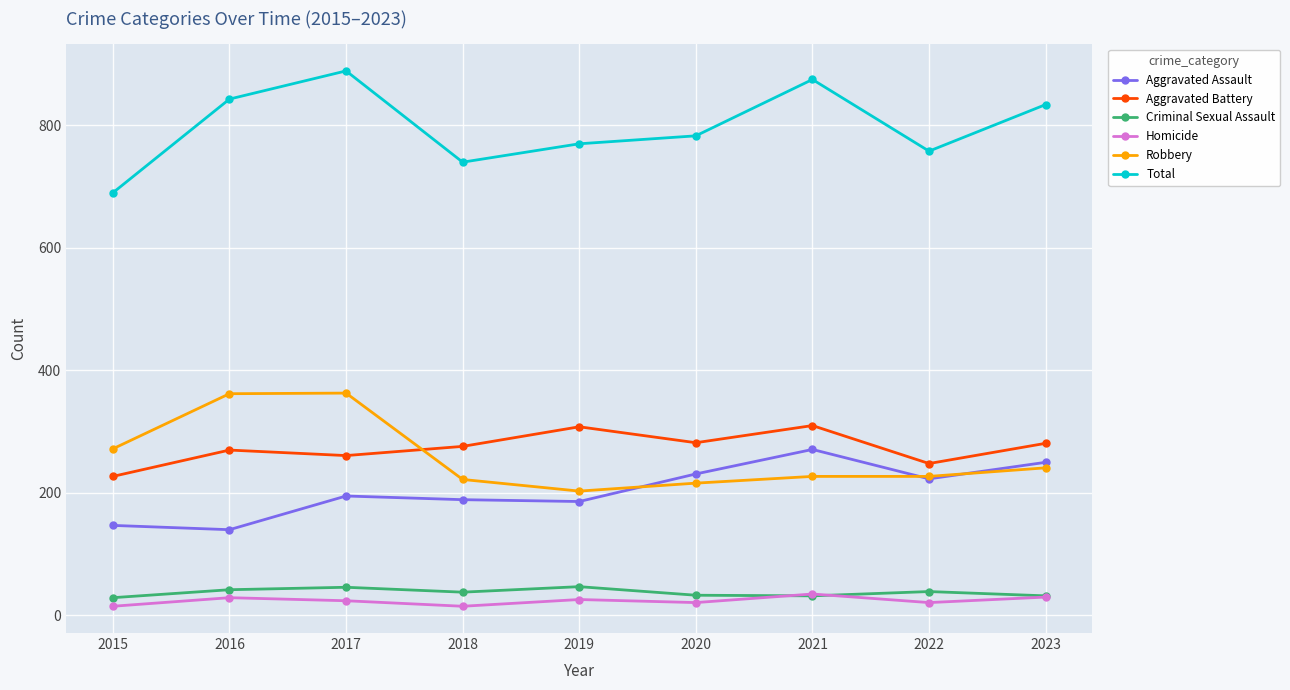

Is this an area chart (filled region under the line)?

No